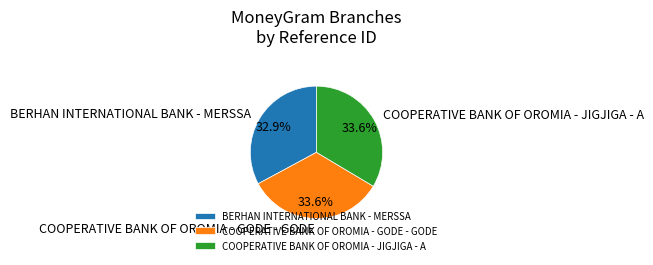

Which has a higher value, COOPERATIVE BANK OF OROMIA - GODE - GODE or BERHAN INTERNATIONAL BANK - MERSSA?

COOPERATIVE BANK OF OROMIA - GODE - GODE